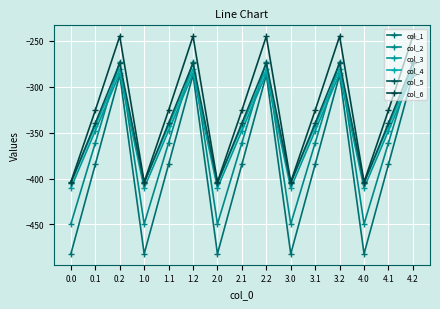

At 4.1, list the series in order from largest to smallest.

col_6, col_5, col_4, col_3, col_2, col_1